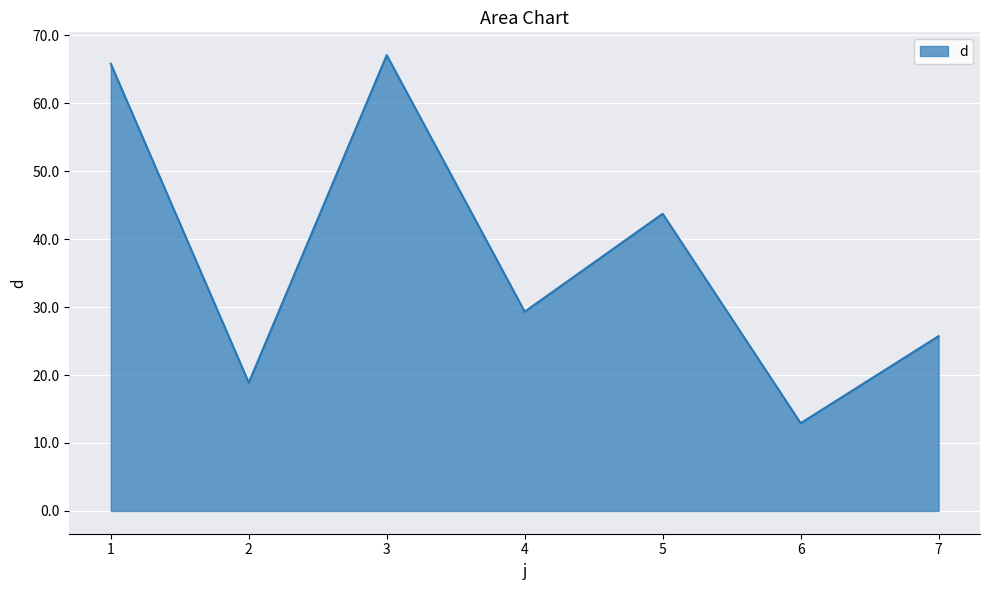

Approximately how many times larger is the value at 2 compared to 7?

0.7